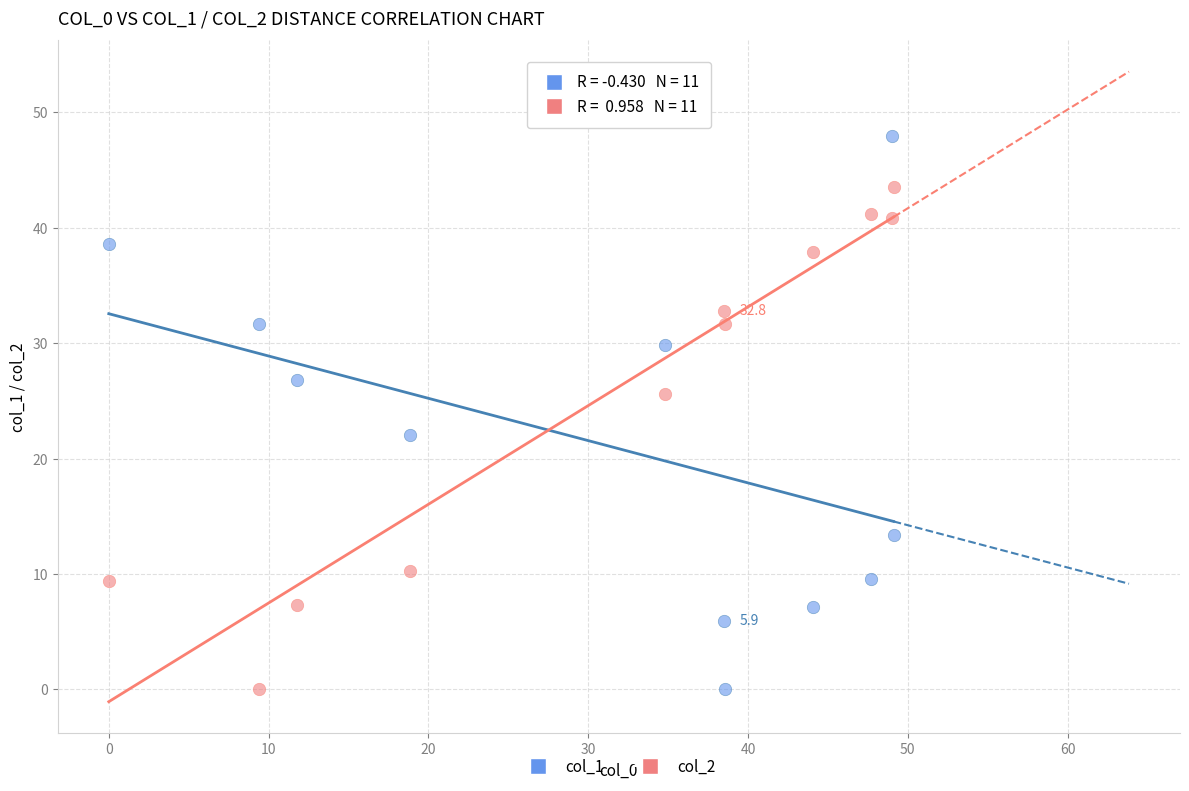

Across all series, what Y value is closest to 23?

22.0